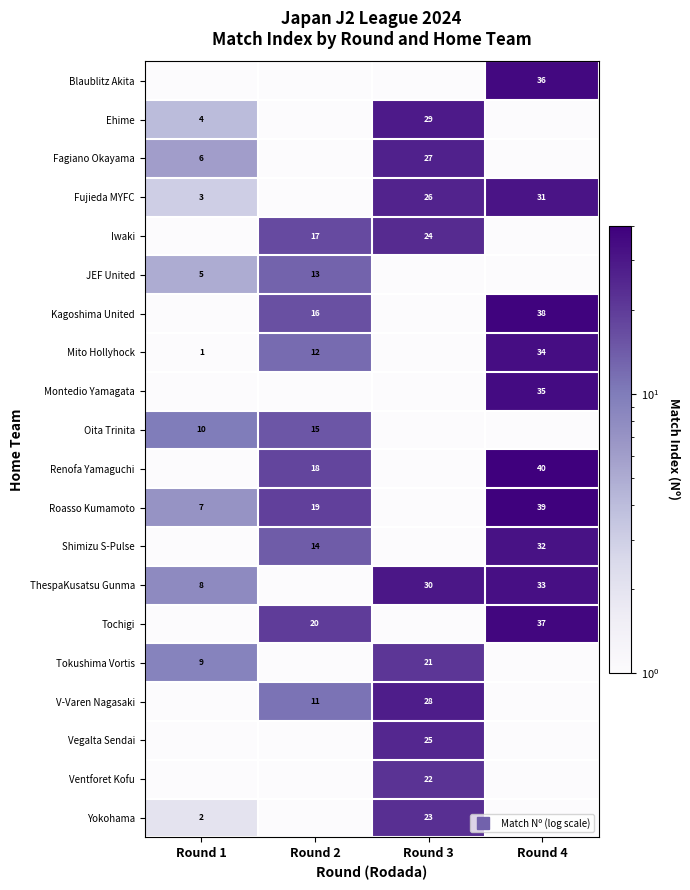

At Round 1, list the series in order from largest to smallest.

Oita Trinita, Tokushima Vortis, ThespaKusatsu Gunma, Roasso Kumamoto, Fagiano Okayama, JEF United, Ehime, Fujieda MYFC, Yokohama, Mito Hollyhock, Blaublitz Akita, Iwaki, Kagoshima United, Montedio Yamagata, Renofa Yamaguchi, Shimizu S-Pulse, Tochigi, V-Varen Nagasaki, Vegalta Sendai, Ventforet Kofu